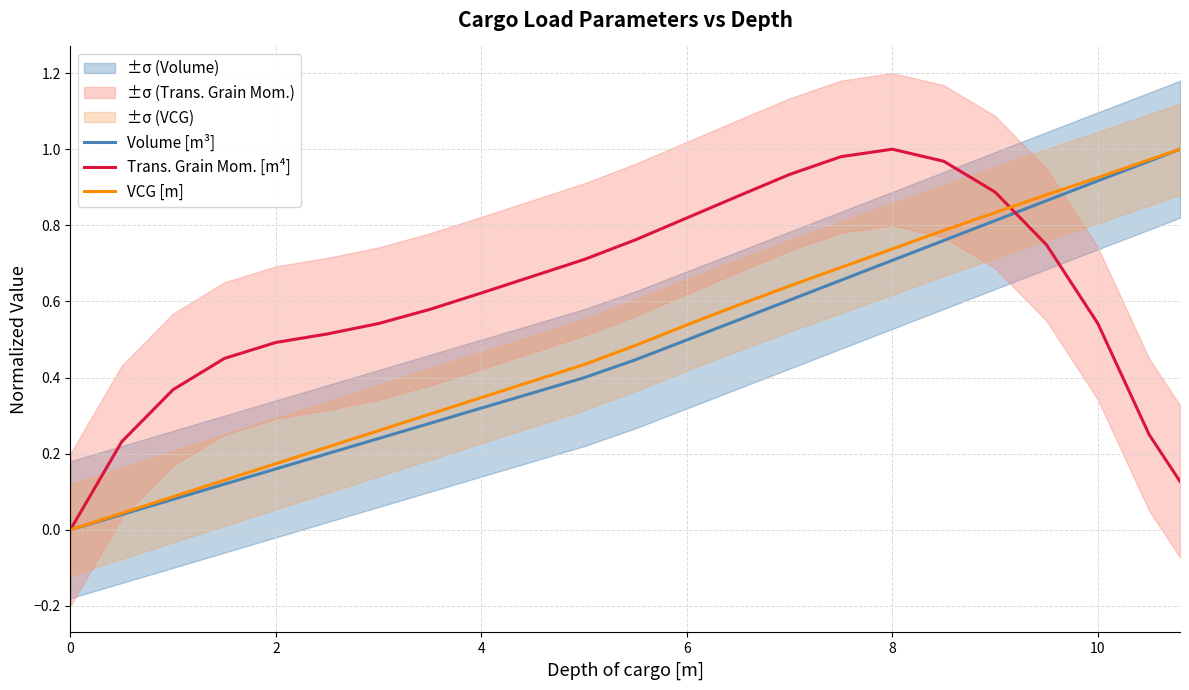

The Volume [m³] series shows 0.5 at 6. True or false?

True